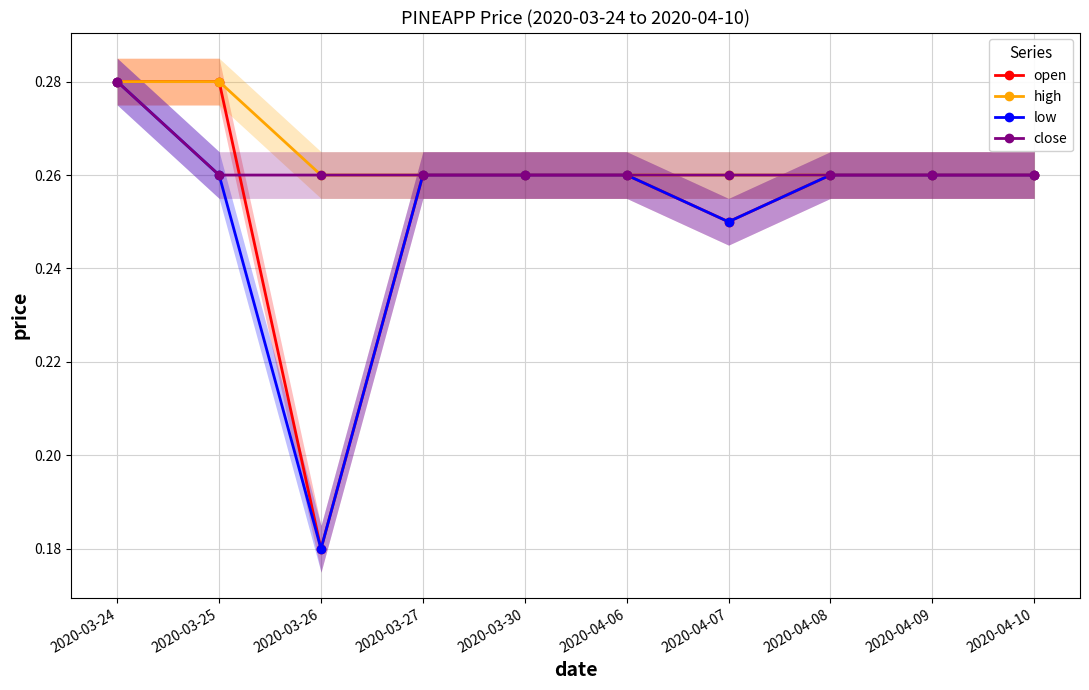

True or false: high and low intersect in this chart.

False